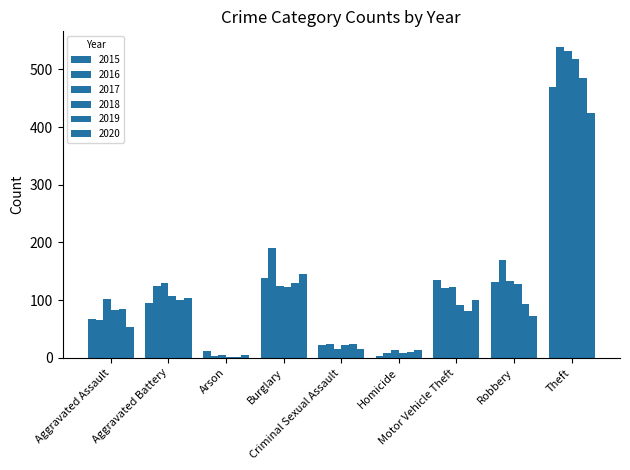

Count the number of categories in the chart.

9